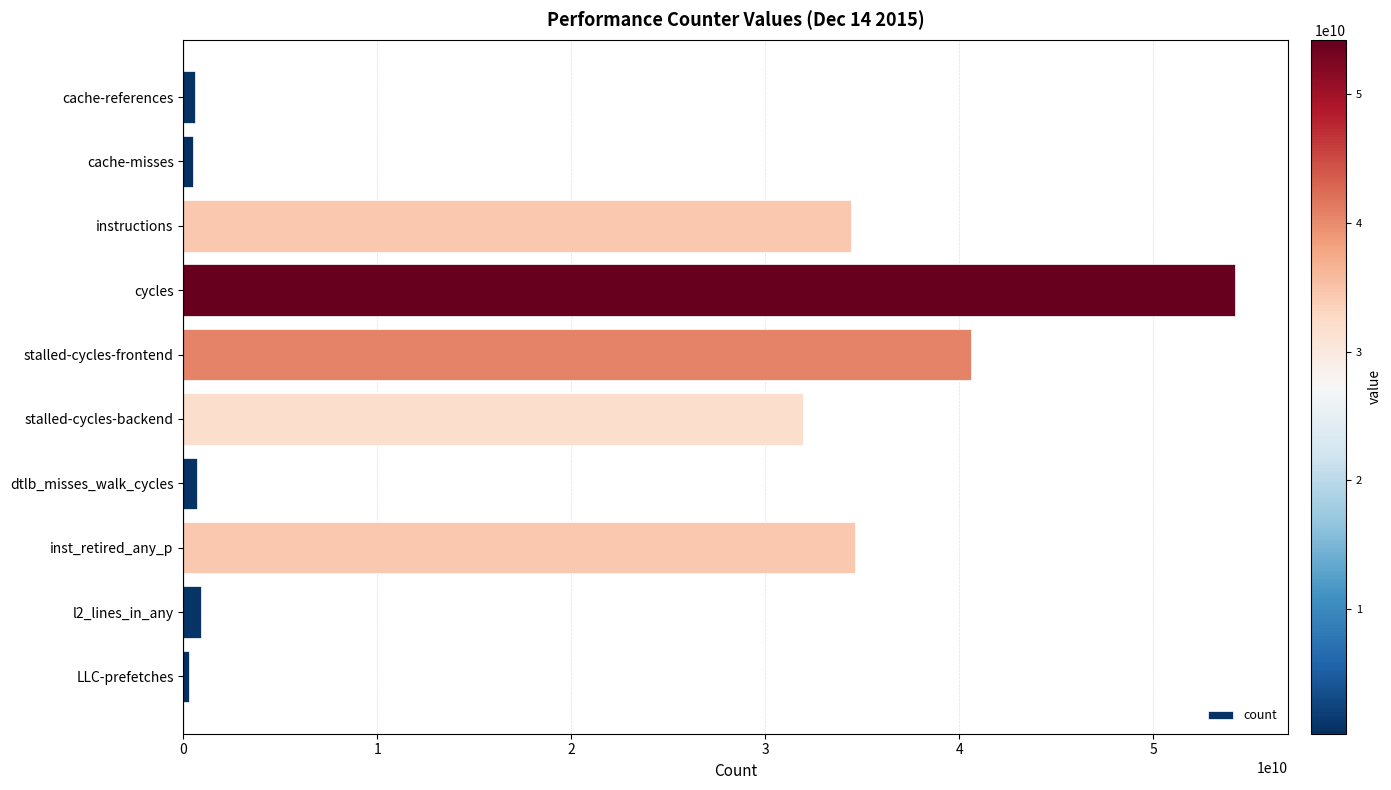

What is the change in value from cycles to inst_retired_any_p?

-19643262707